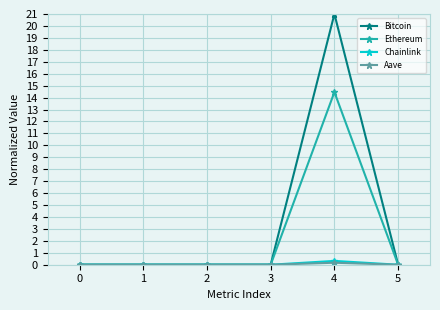

What is the difference between the highest and lowest values at 4?

20.8